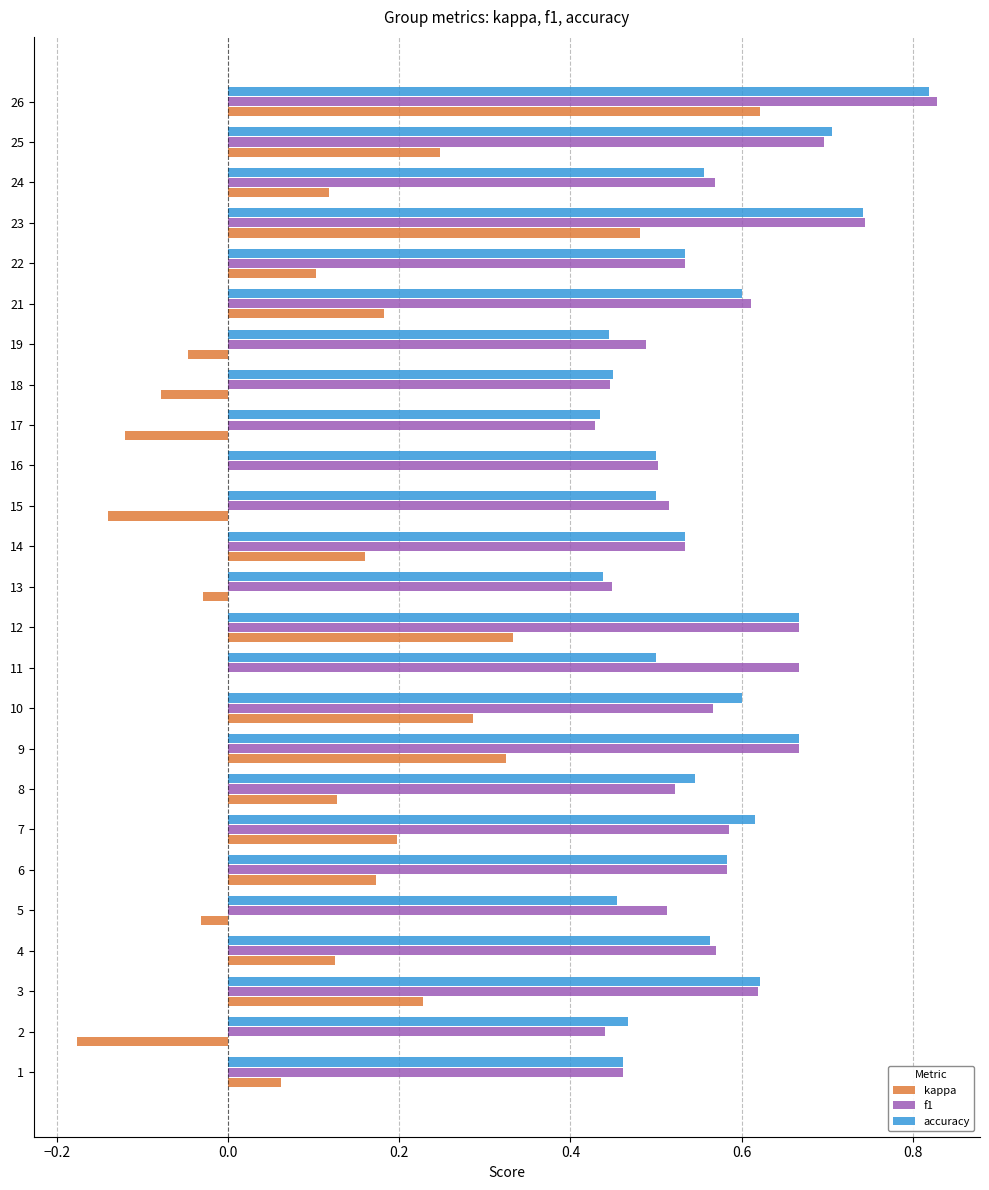

At which category is the sum across all series the highest?

26